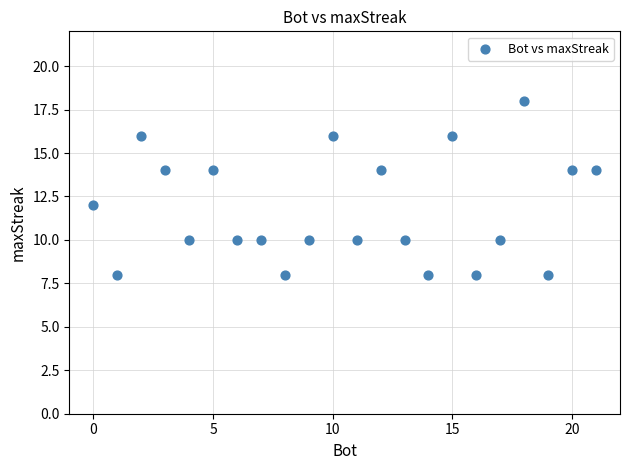

What is the range of X values (max minus min)?

21